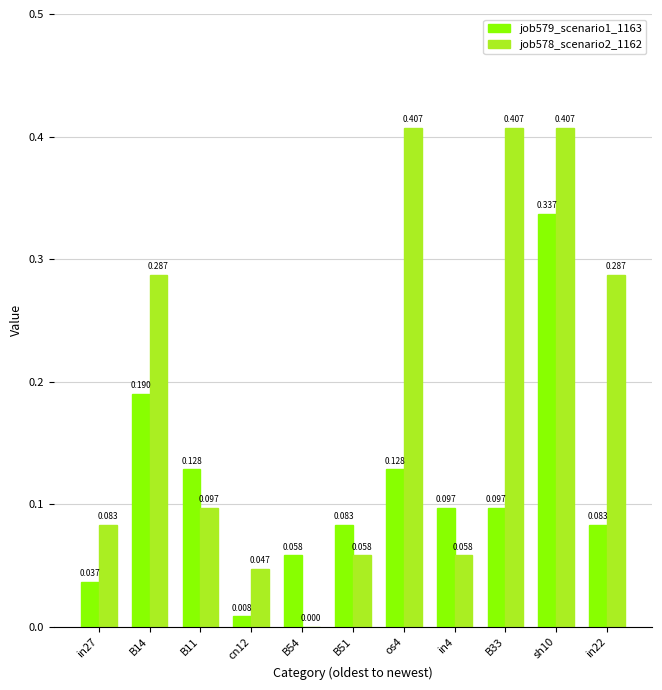

What are all the series names shown in the legend?

job579_scenario1_1163, job578_scenario2_1162